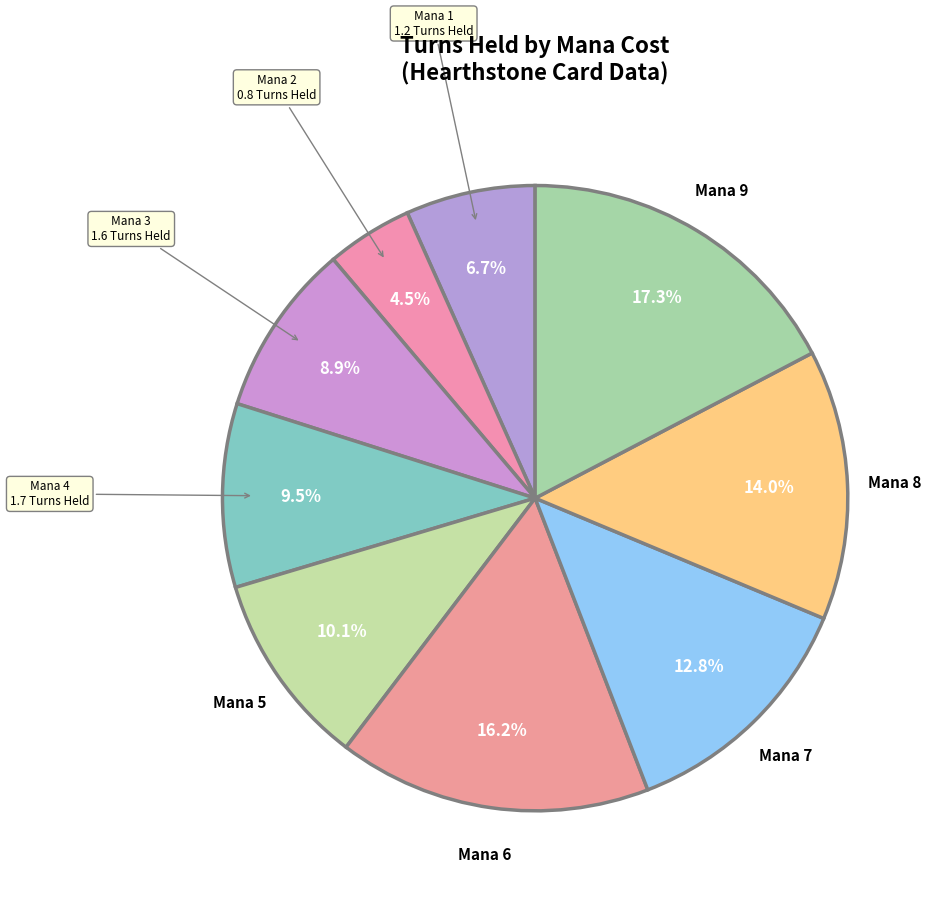

Count the number of slices in the pie.

9